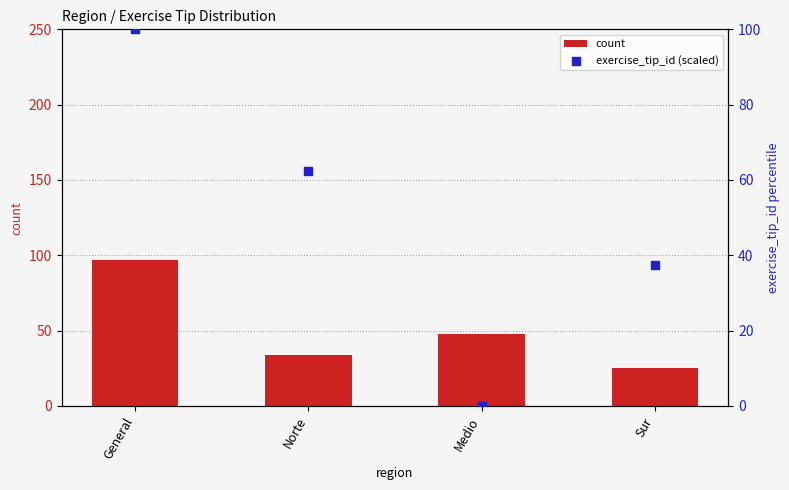

Is the value of count at Sur greater than the value of exercise_tip_id (scaled) at Norte?

No